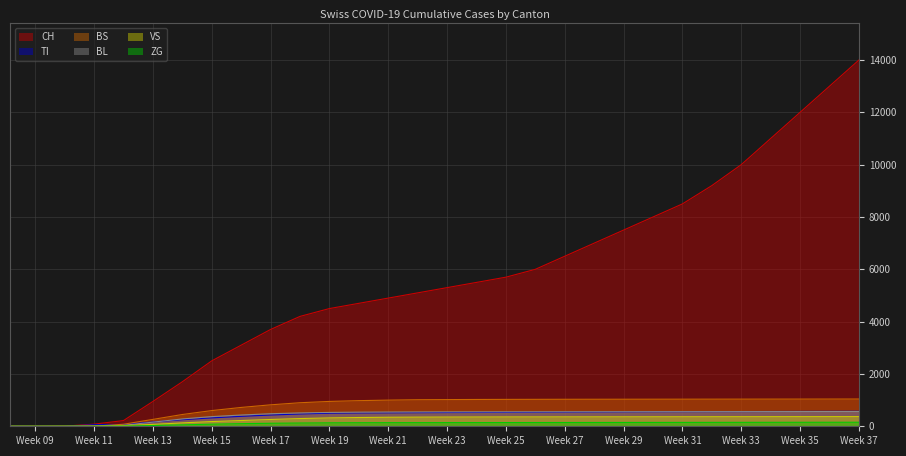

Rank the series by their maximum value, from highest to lowest.

CH, BS, TI, BL, VS, ZG